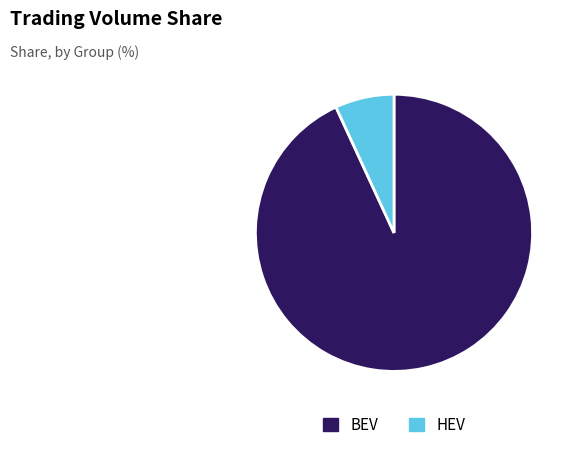

The BEV slice represents 93% of the pie. True or false?

True